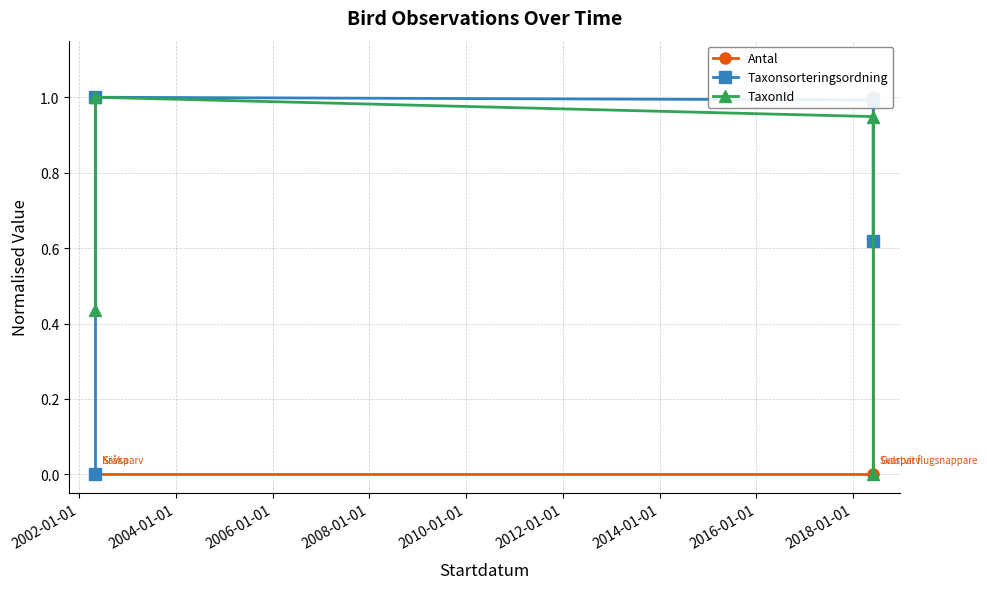

What is the difference between the maximum and minimum values in the Antal series?

1.0